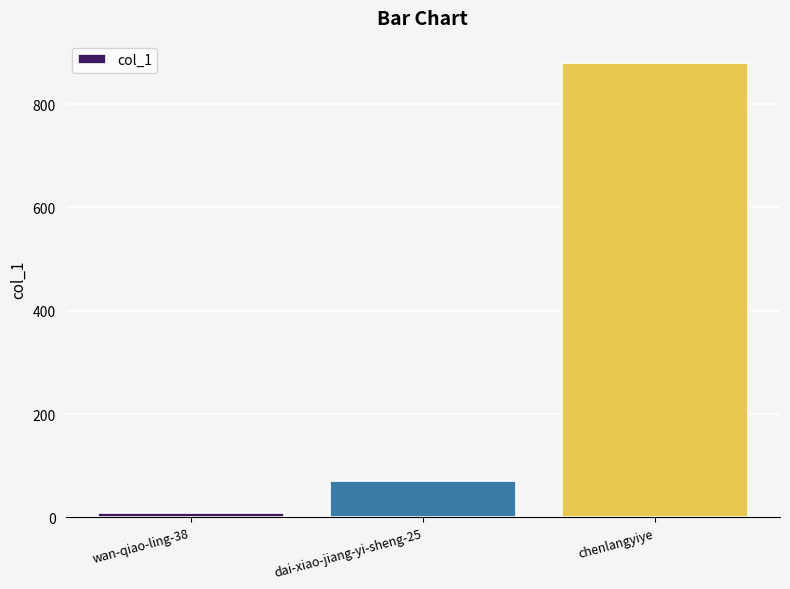

Rank the categories by value from lowest to highest.

wan-qiao-ling-38, dai-xiao-jiang-yi-sheng-25, chenlangyiye